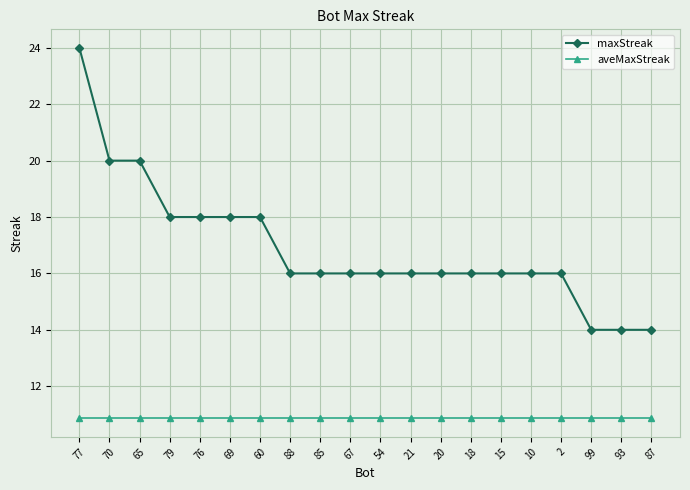

Reading left to right, extract all data points from this chart.

maxStreak: 77=24.0	70=20.0	65=20.0	79=18.0	76=18.0	69=18.0	60=18.0	88=16.0	85=16.0	67=16.0	54=16.0	21=16.0	20=16.0	18=16.0	15=16.0	10=16.0	2=16.0	99=14.0	93=14.0	87=14.0
aveMaxStreak: 77=10.9	70=10.9	65=10.9	79=10.9	76=10.9	69=10.9	60=10.9	88=10.9	85=10.9	67=10.9	54=10.9	21=10.9	20=10.9	18=10.9	15=10.9	10=10.9	2=10.9	99=10.9	93=10.9	87=10.9